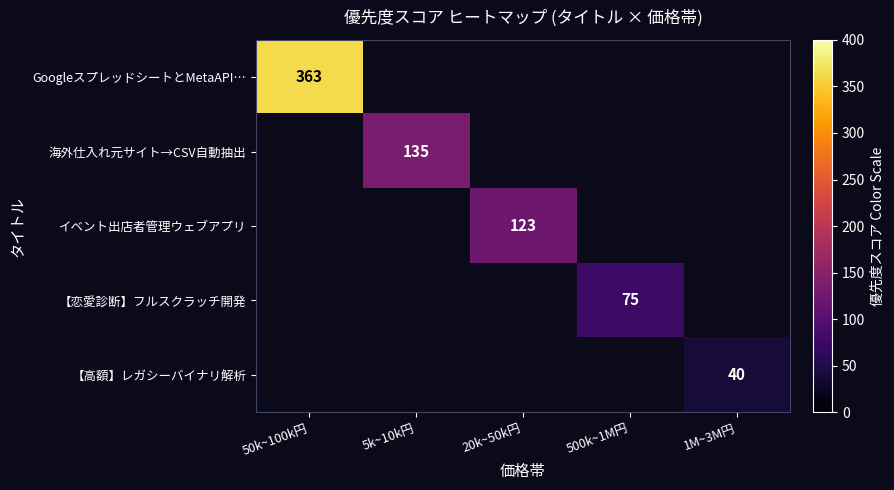

What is the total value across all series at 20k~50k円?

123